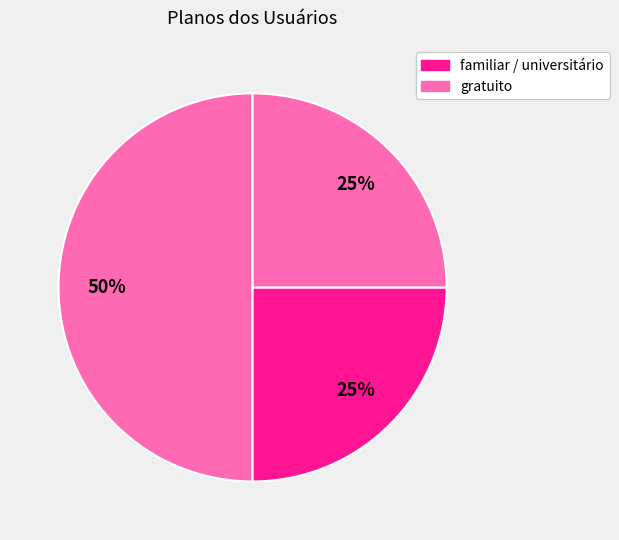

How many slices are in this pie chart?

3